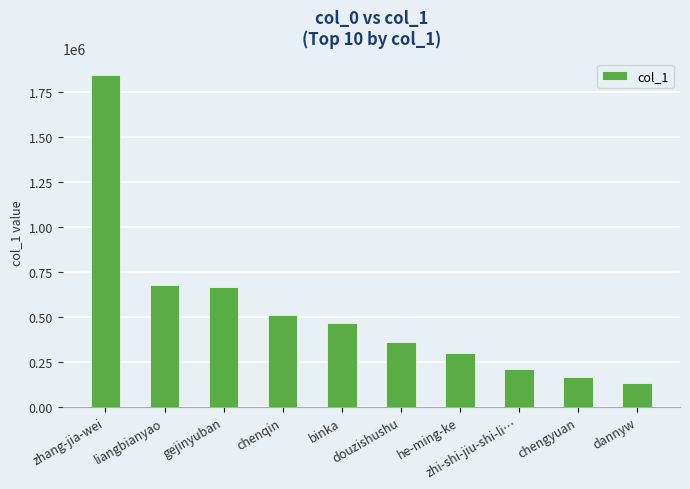

What is the label of the 1st bar from the left?

zhang-jia-wei